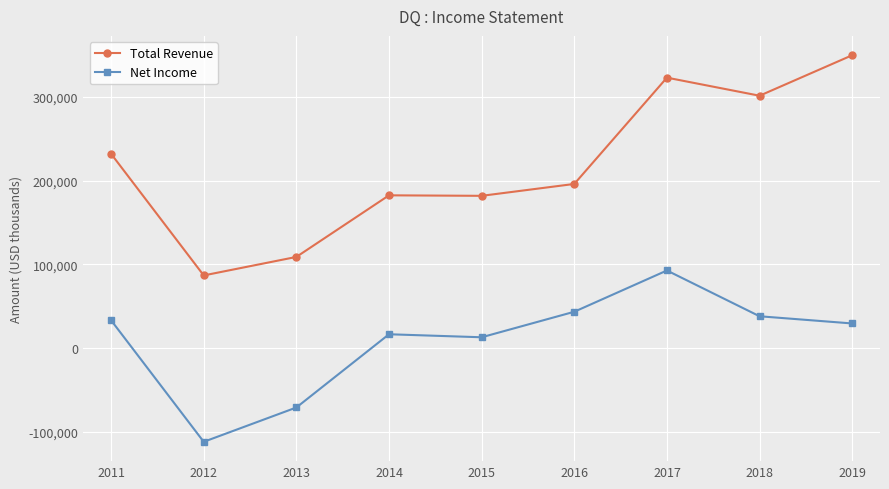

What is the average value of the Net Income series?

9333